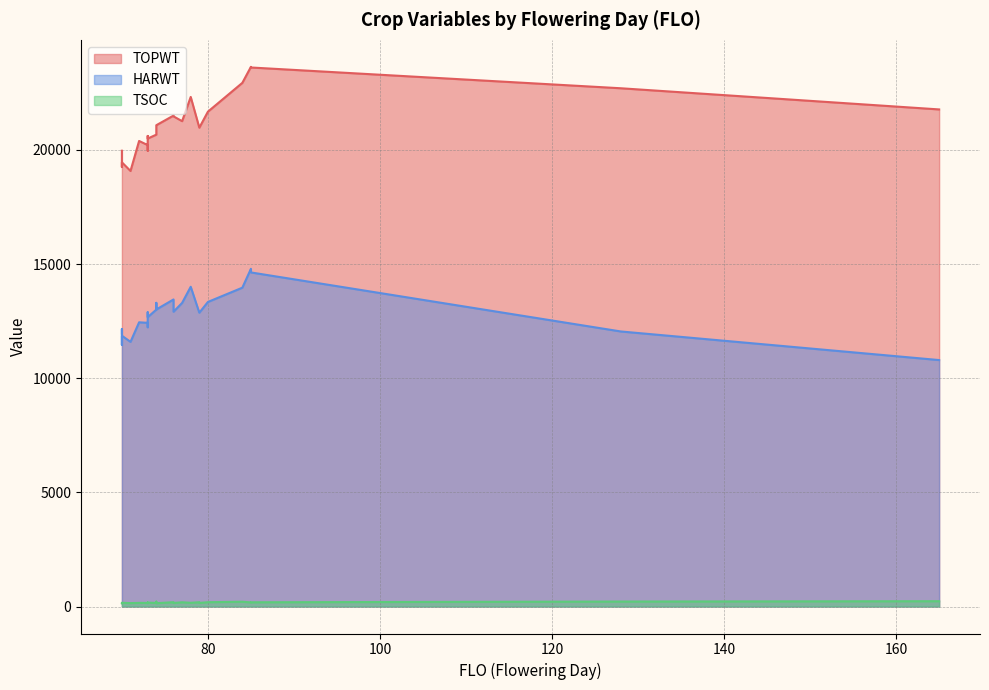

What is the value of the TSOC point at the 10th from the left?

189